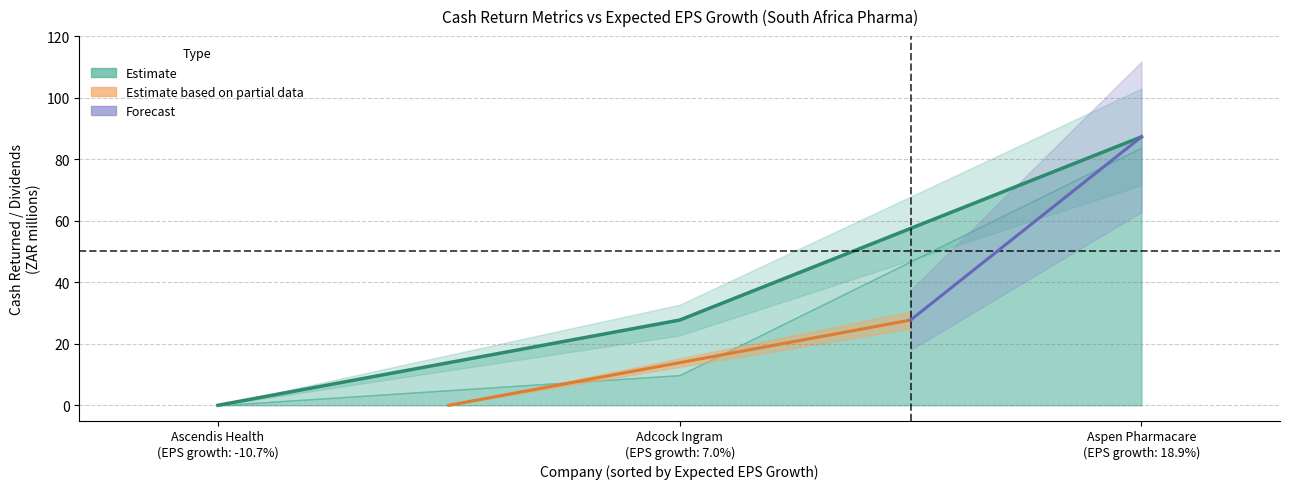

What is the label of the 3rd point from the right?

Ascendis Health
(EPS growth: -10.7%)